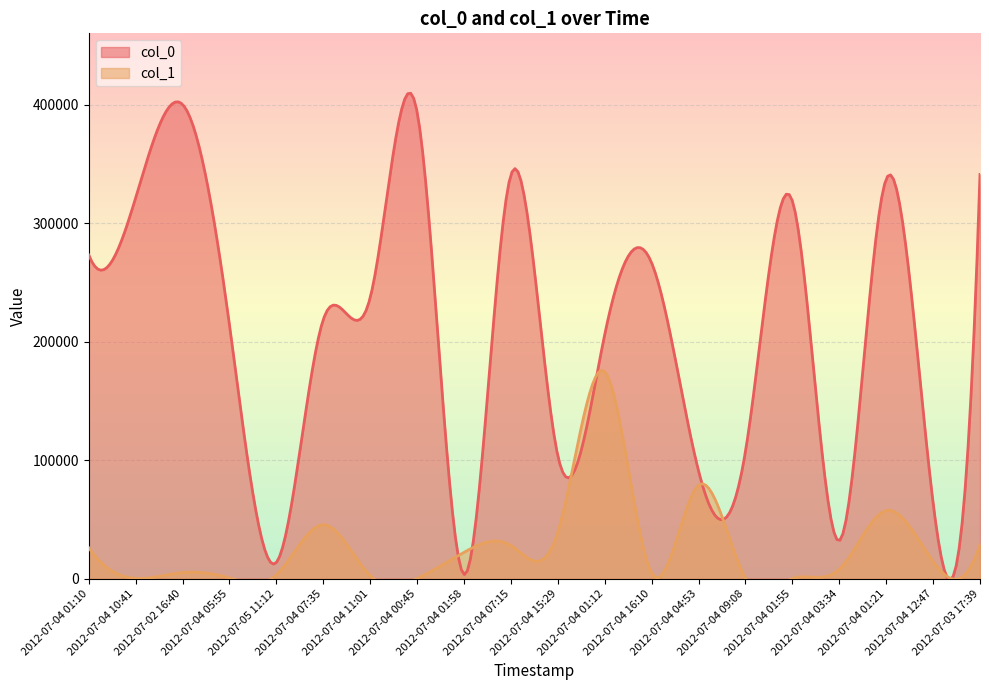

How many intersections are there between col_0 and col_1?

2